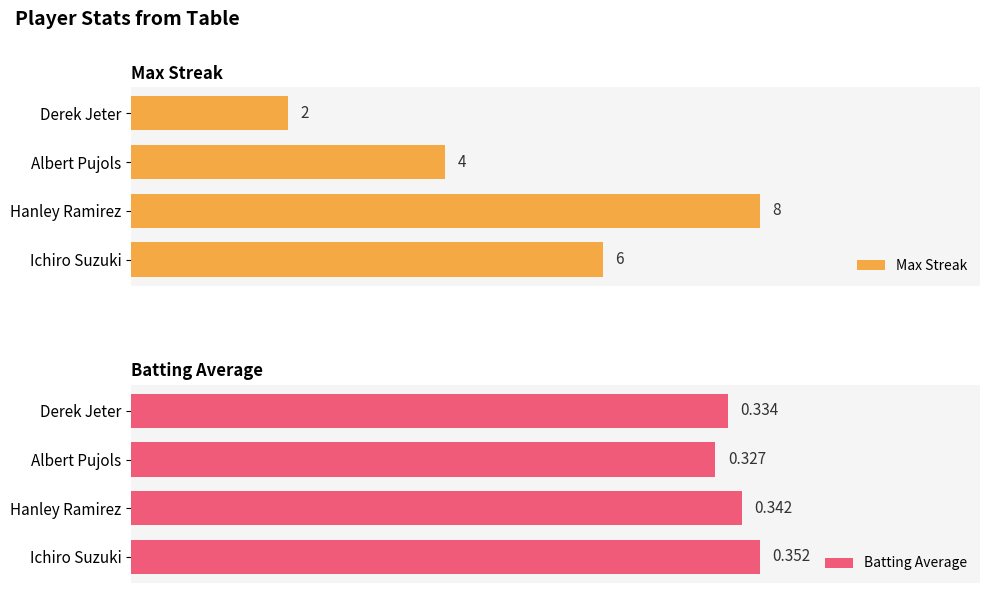

At which label does Max Streak reach its minimum?

Derek Jeter